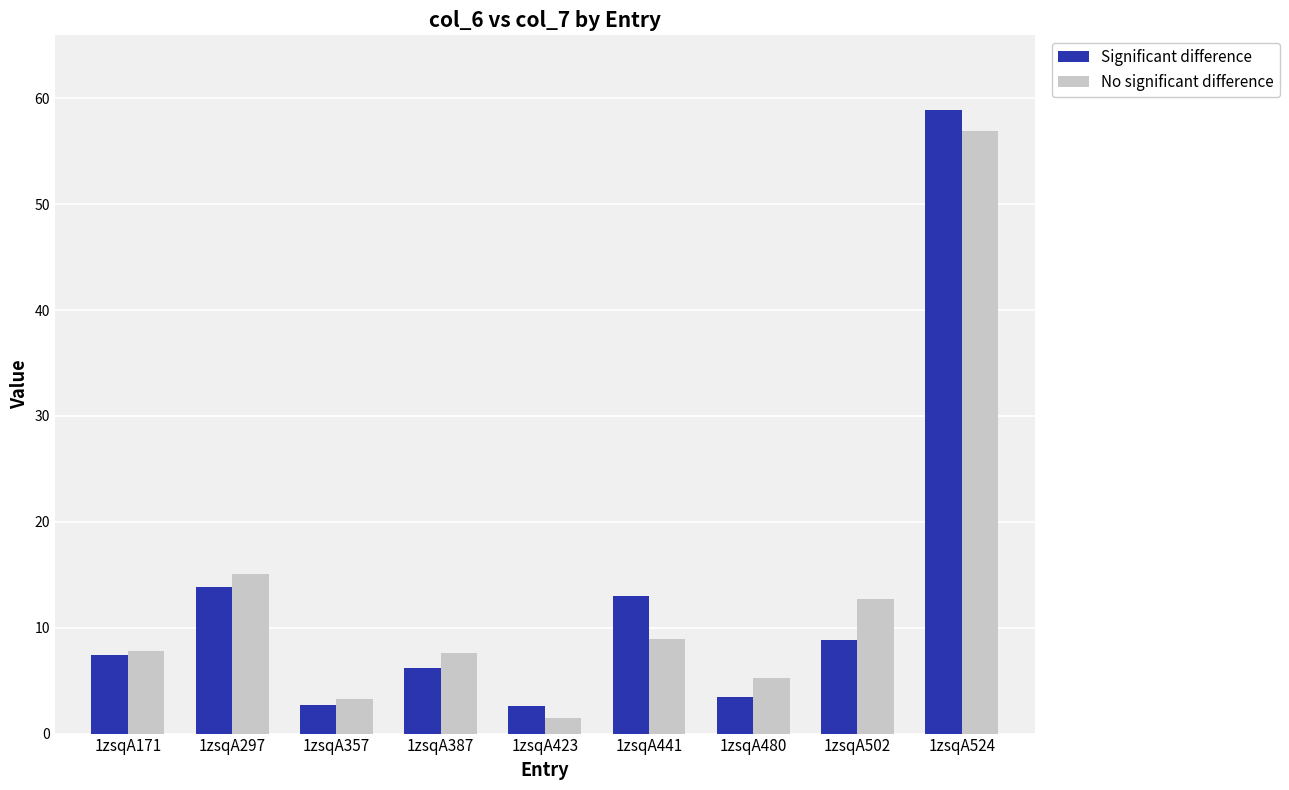

What is the maximum value shown in the chart?

58.9